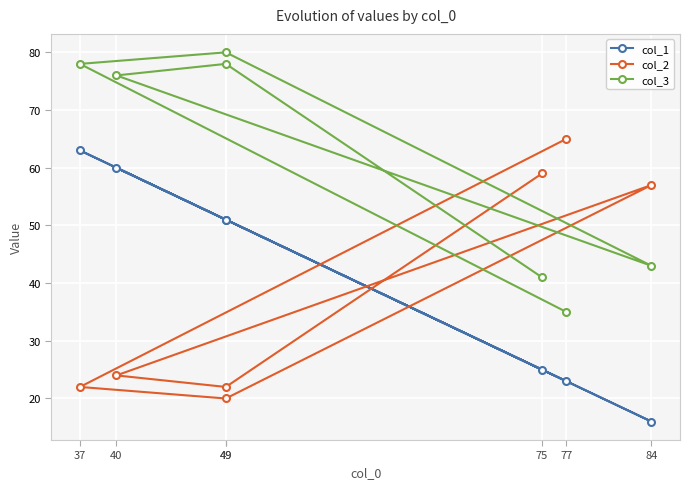

Is this an area chart (filled region under the line)?

No